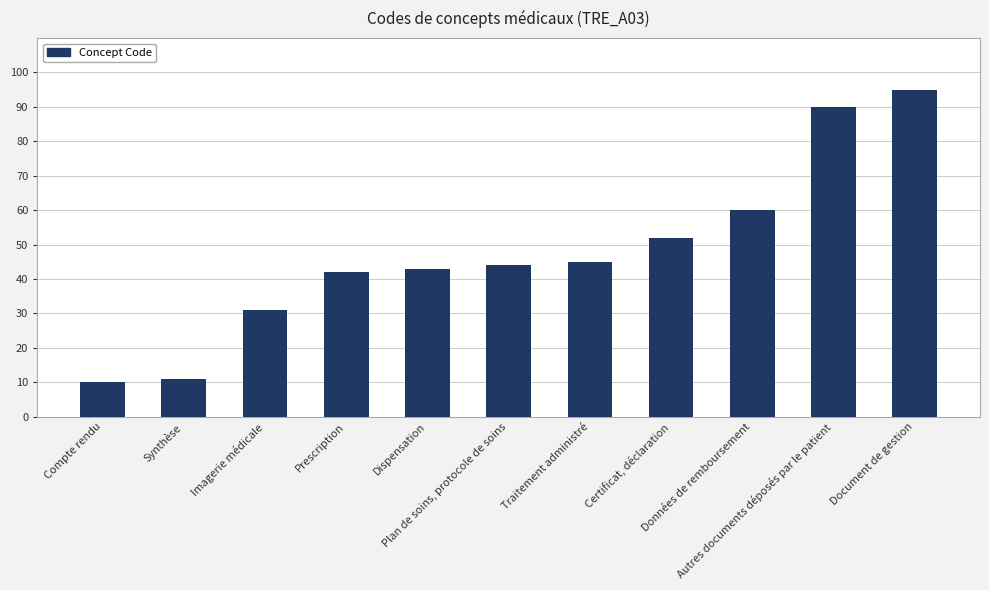

Rank the categories by value from lowest to highest.

Compte rendu, Synthèse, Imagerie médicale, Prescription, Dispensation, Plan de soins, protocole de soins, Traitement administré, Certificat, déclaration, Données de remboursement, Autres documents déposés par le patient, Document de gestion